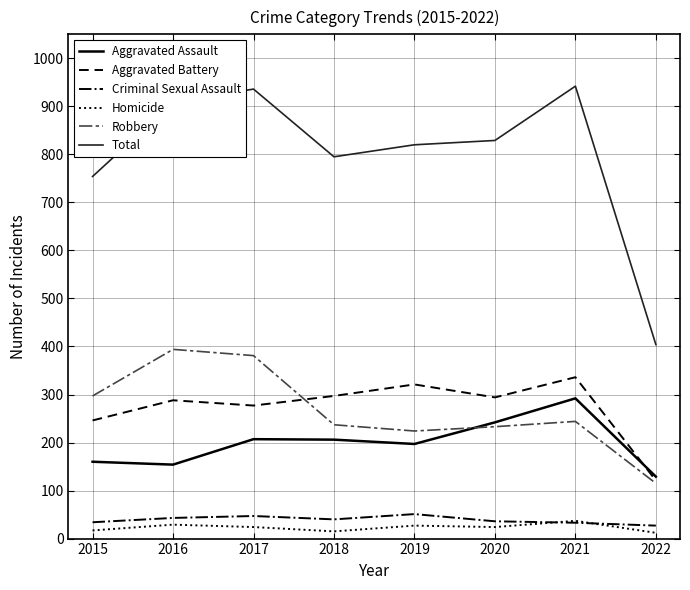

What is the smallest value displayed?

12